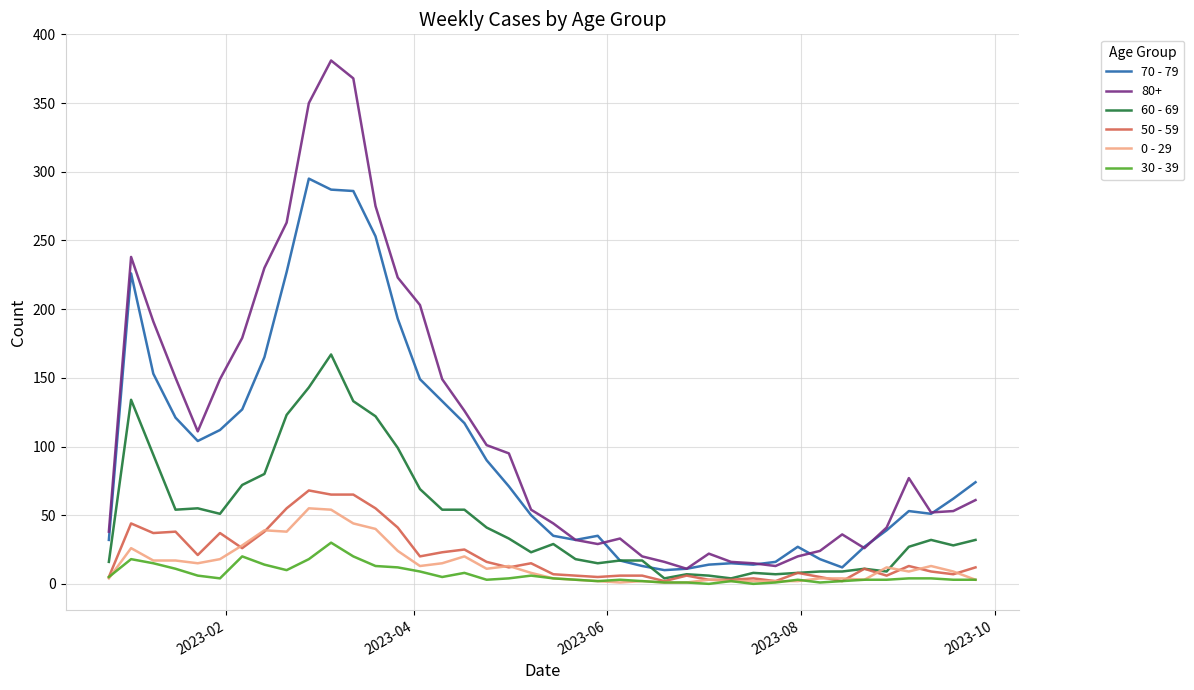

Which series has the widest spread of values?

80+